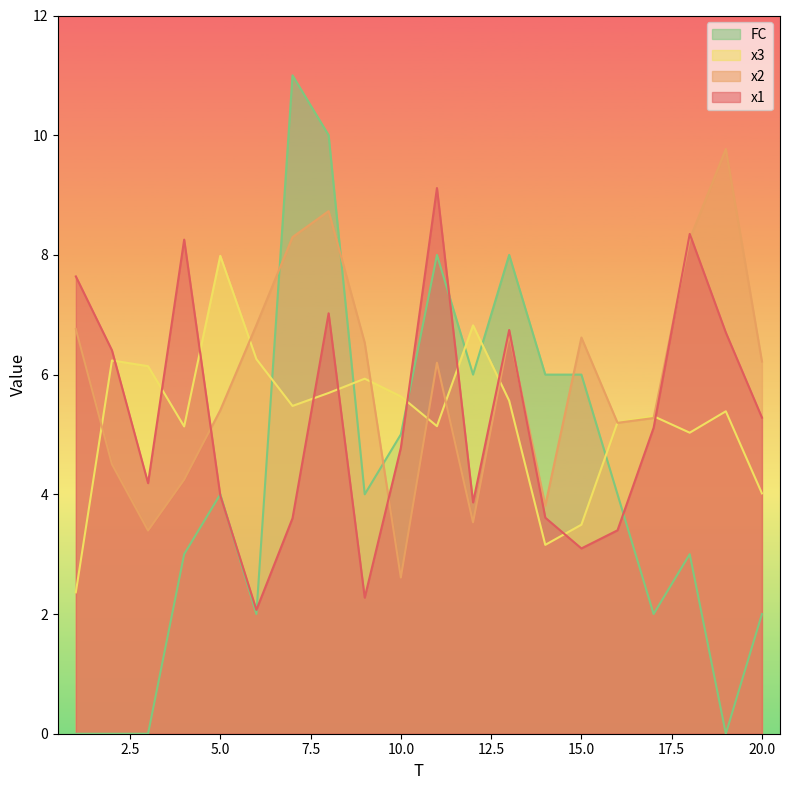

Which series has the largest range (max minus min)?

FC